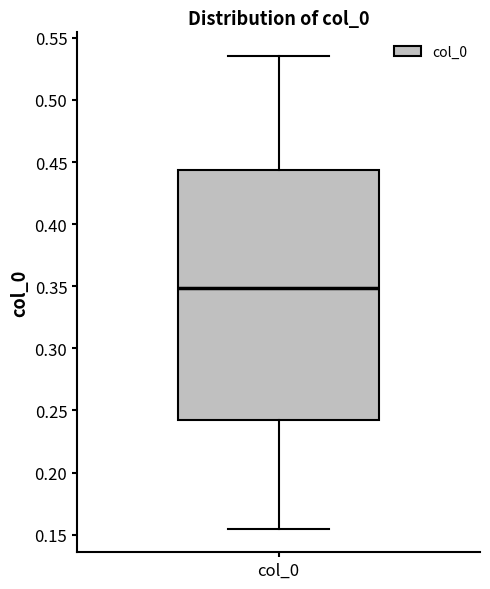

Where does the median line of the box for col_0 sit on the y-axis? The values are not printed on the chart, so give them approximately, as read against the axis.

0.350